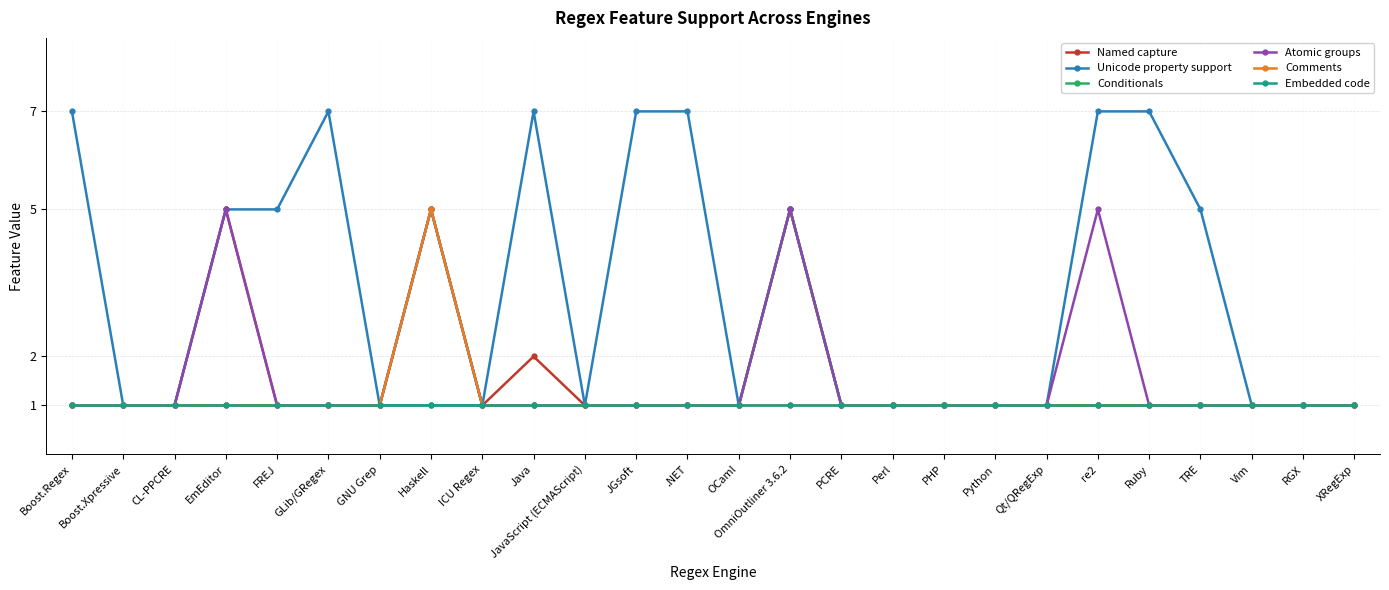

What is the value of the Comments point at the 13th from the left?

1